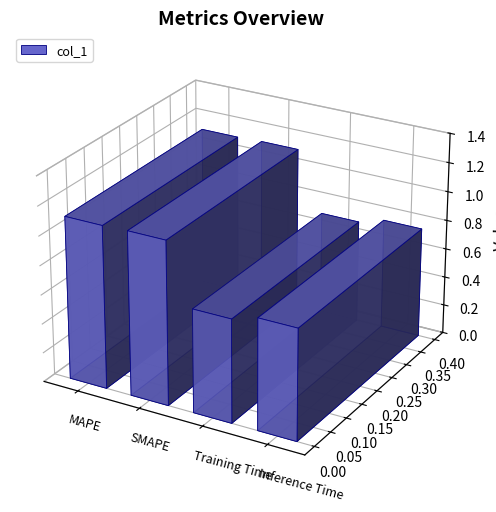

Reading left to right, extract all data points from this chart.

MAPE=1.1	SMAPE=1.1	Training Time=0.7	Inference Time=0.8